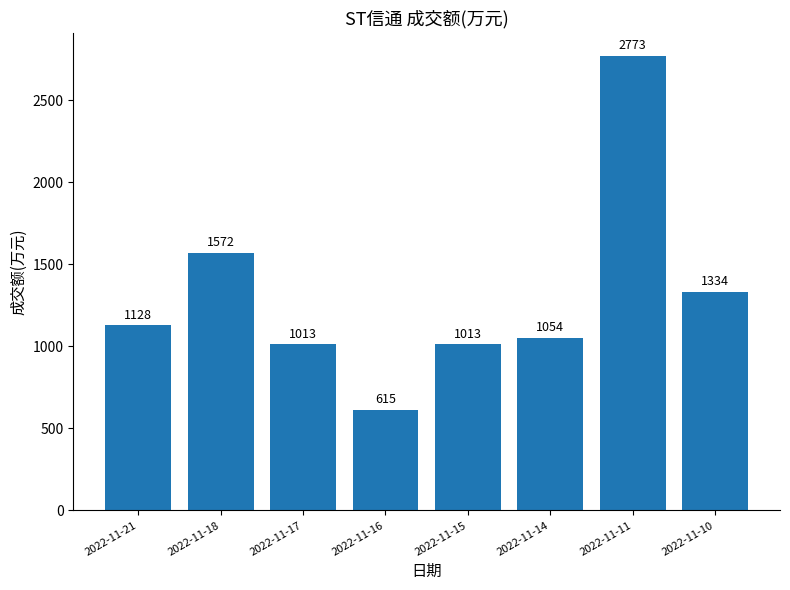

What is the approximate value at 2022-11-15?

1013